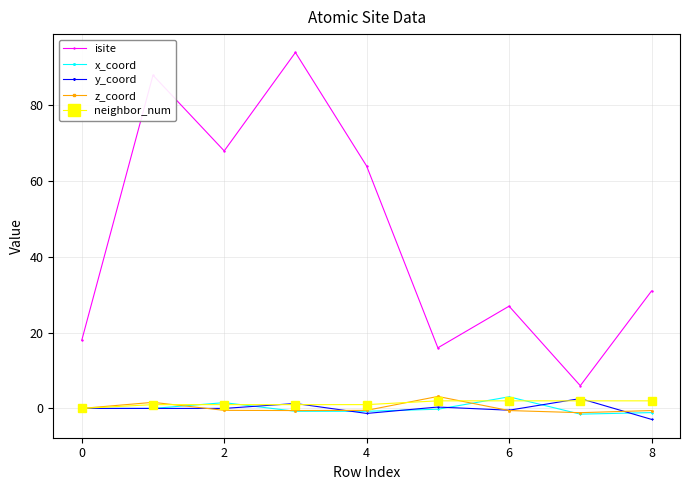

What is the maximum value for x_coord?

3.1